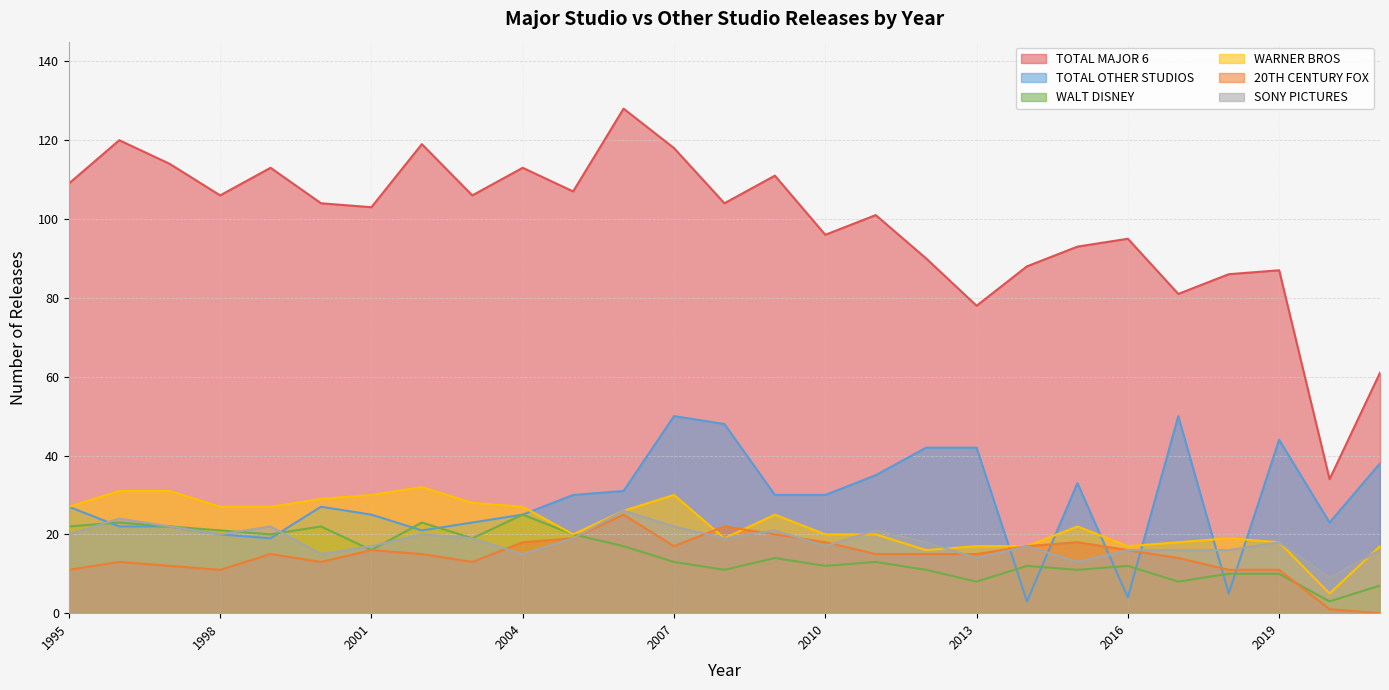

Which category has the lowest value in the SONY PICTURES series?

2020